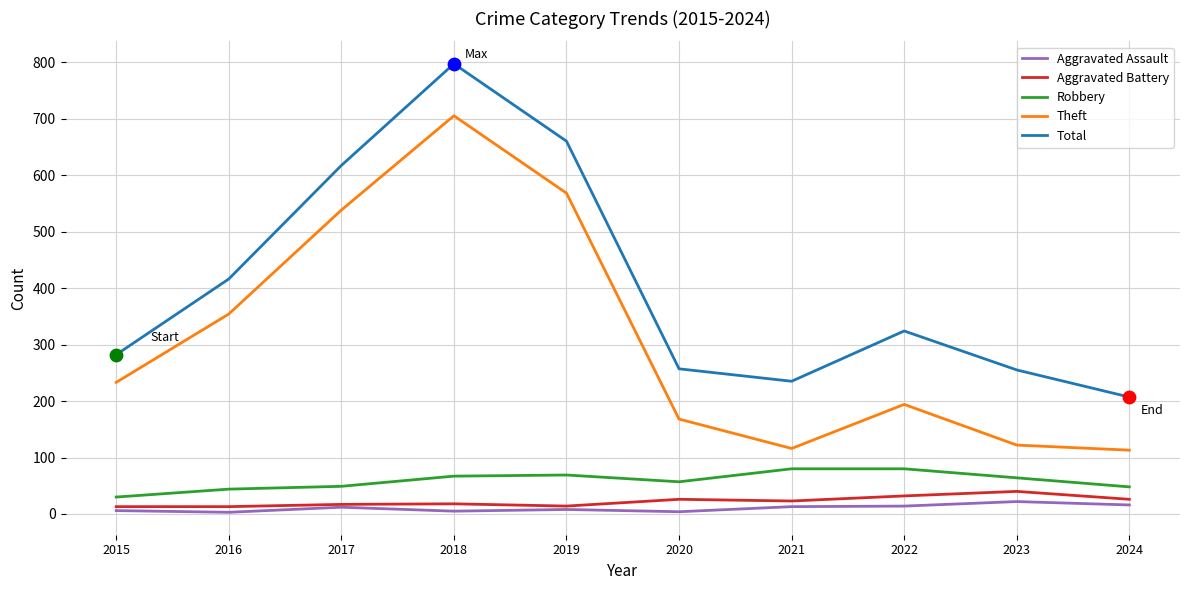

Which series has the largest range (max minus min)?

Theft